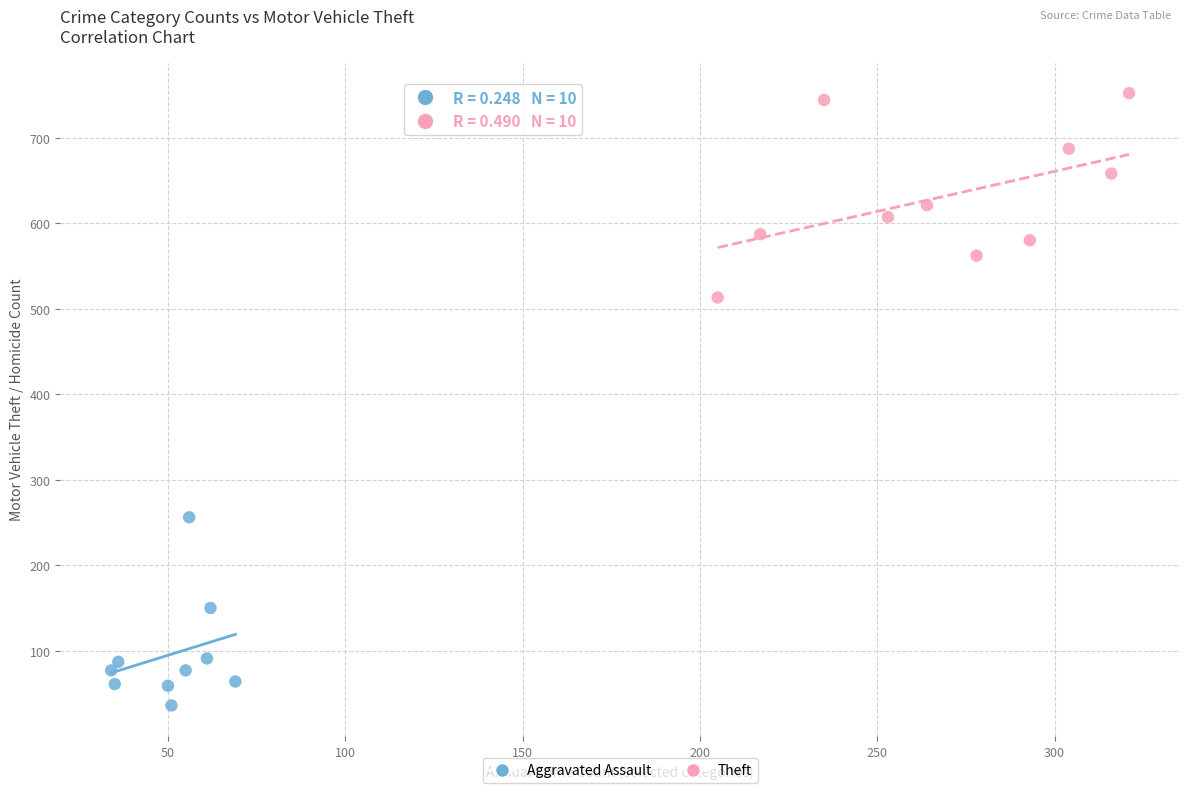

Which series has the widest spread of Y values?

Theft